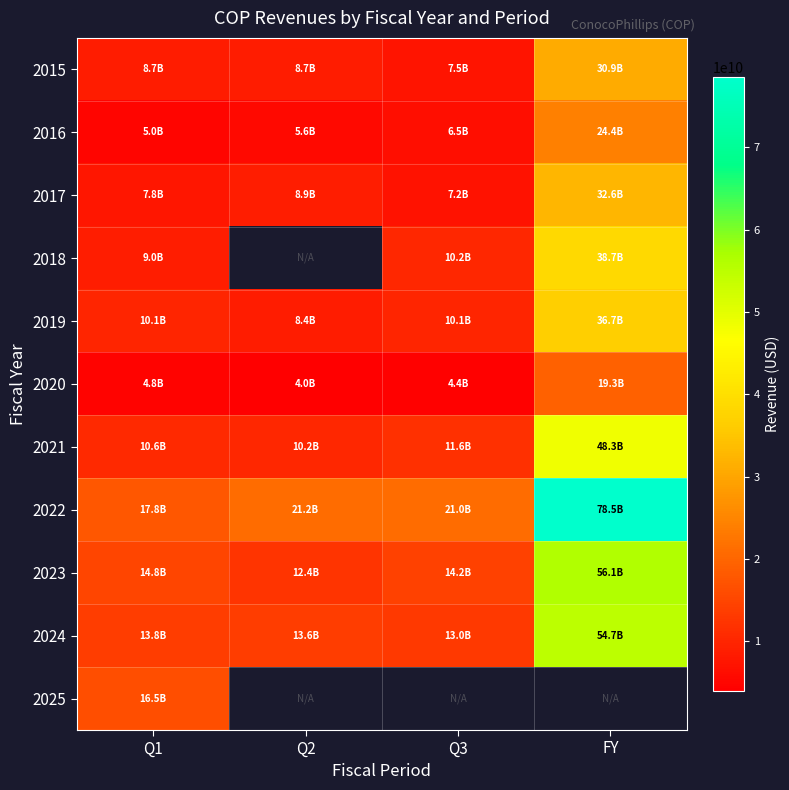

How many values in the 2019 series are below 10093000000?

2